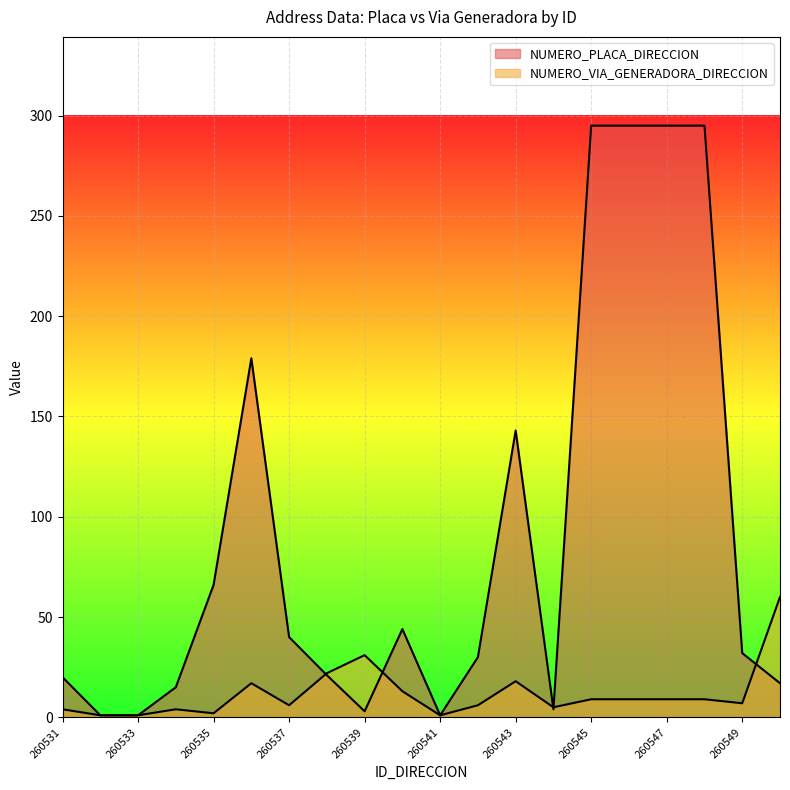

Does the chart display data point markers on the line(s)?

No